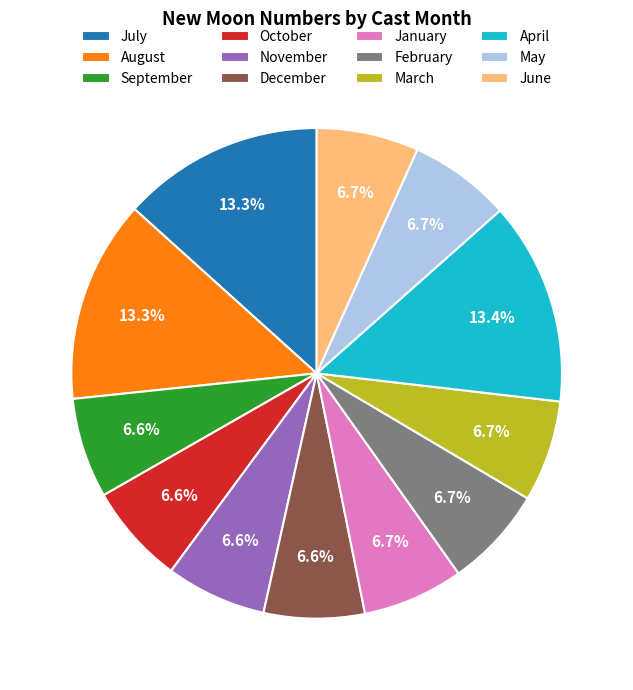

How many segments does this pie chart have?

12